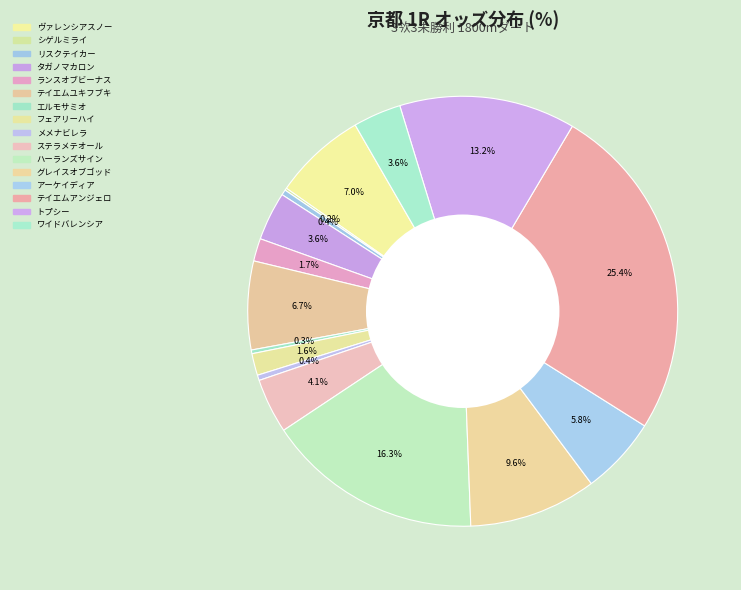

The エルモサミオ slice represents 0% of the pie. True or false?

True